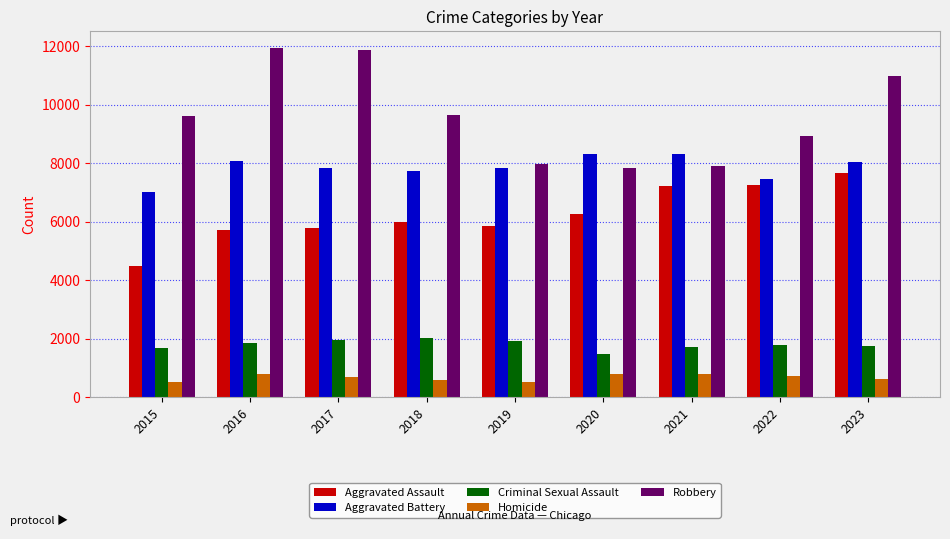

What is the greatest value displayed?

11917